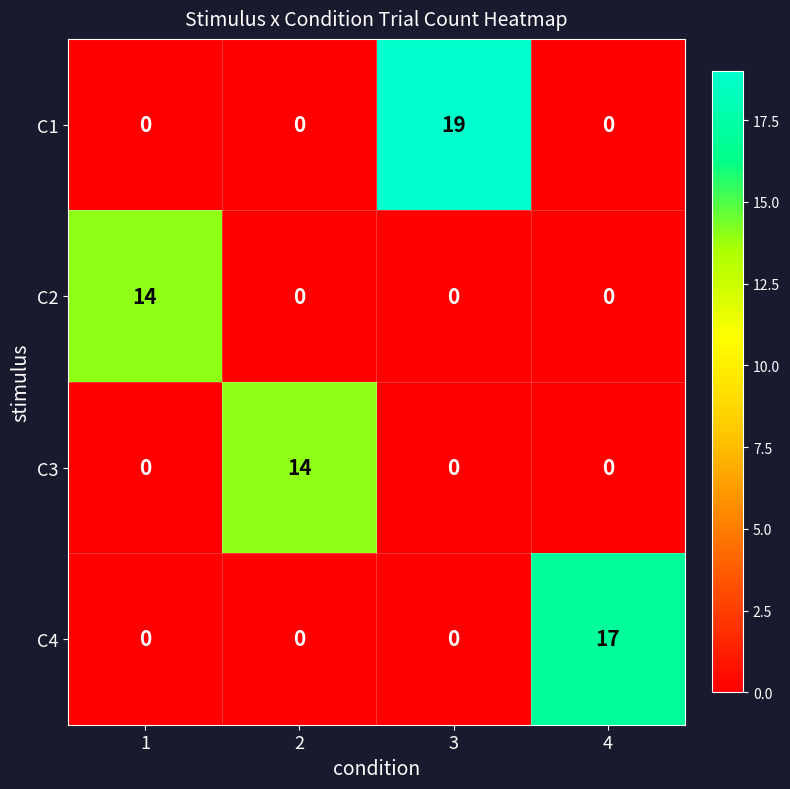

What is the greatest value displayed?

19